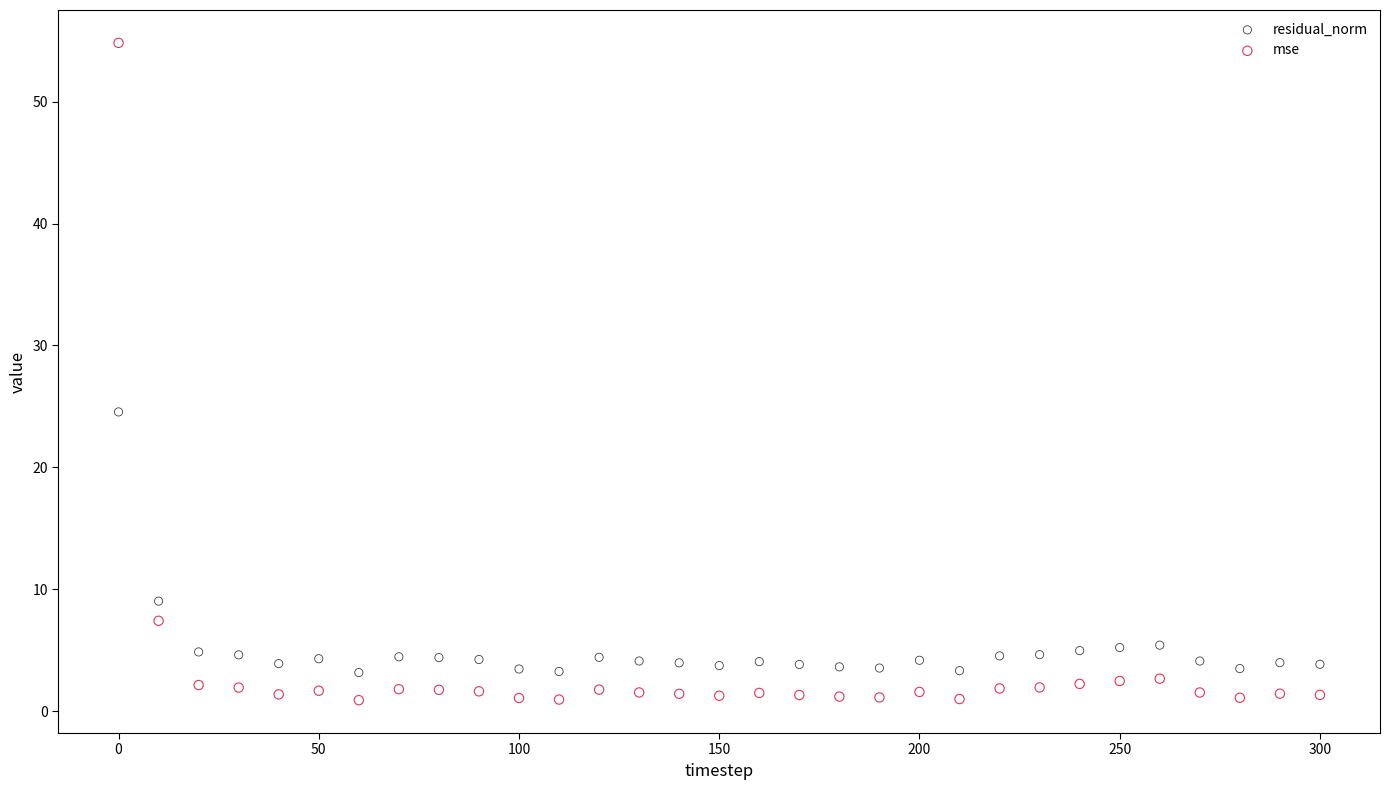

Across all data points, what is the range of X values (max minus min)?

300.0